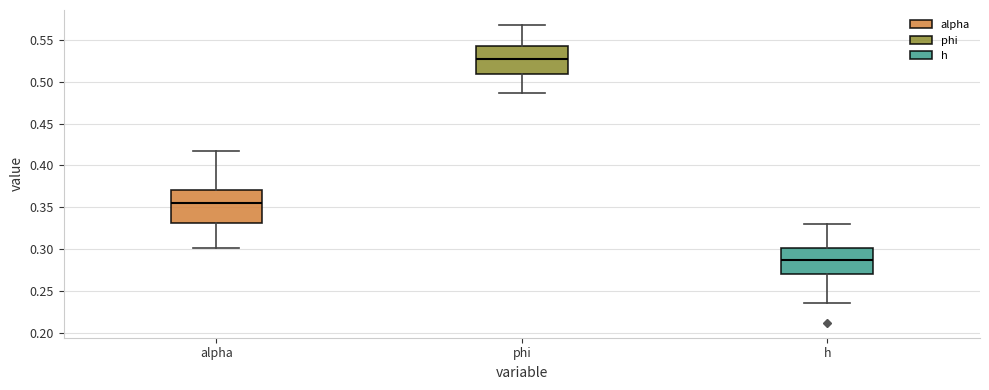

Reading left to right, read every box against the y-axis: the position of its median line, the range the box covers, and the ends of its whiskers. The values are not printed on the chart, so give them approximately, as read against the axis.

alpha: median 0.355, box 0.330 to 0.370, whiskers 0.300 to 0.415
phi: median 0.525, box 0.510 to 0.545, whiskers 0.485 to 0.570
h: median 0.285, box 0.270 to 0.300, whiskers 0.235 to 0.330